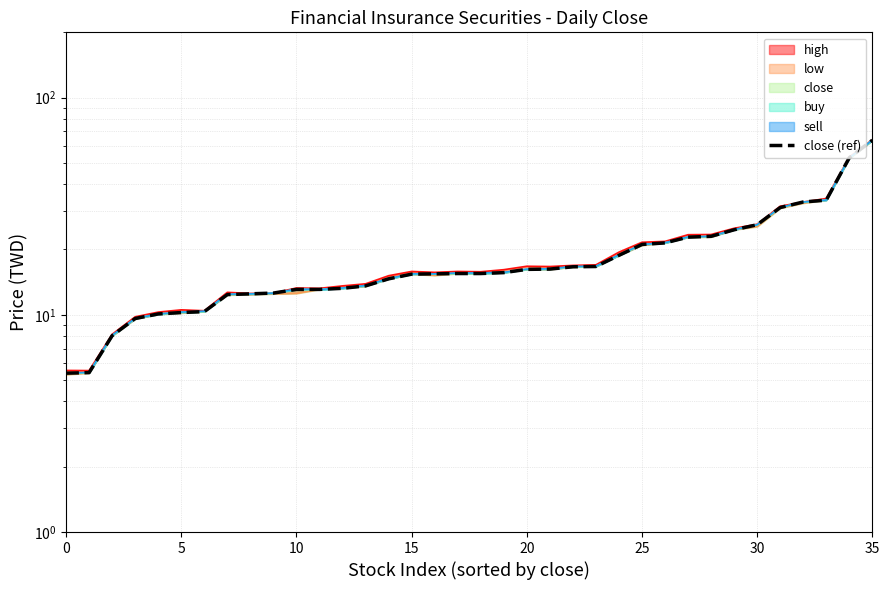

How many values are below 15?

15